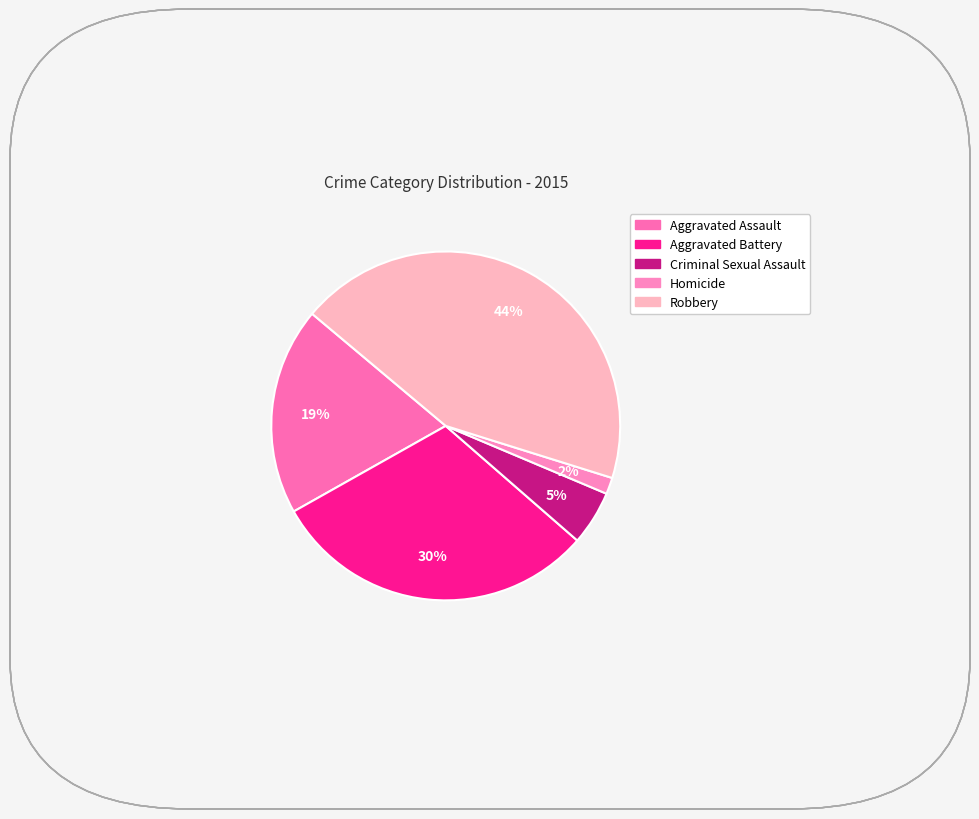

How many slices are in this pie chart?

5